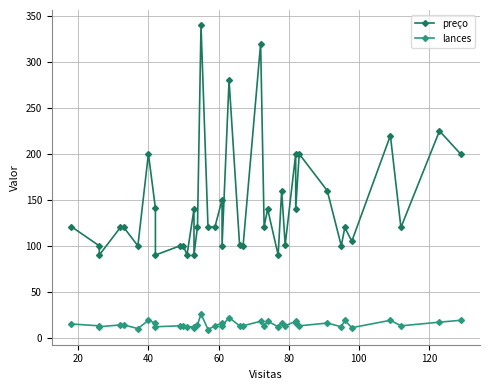

Which series has the largest total across all categories?

preço